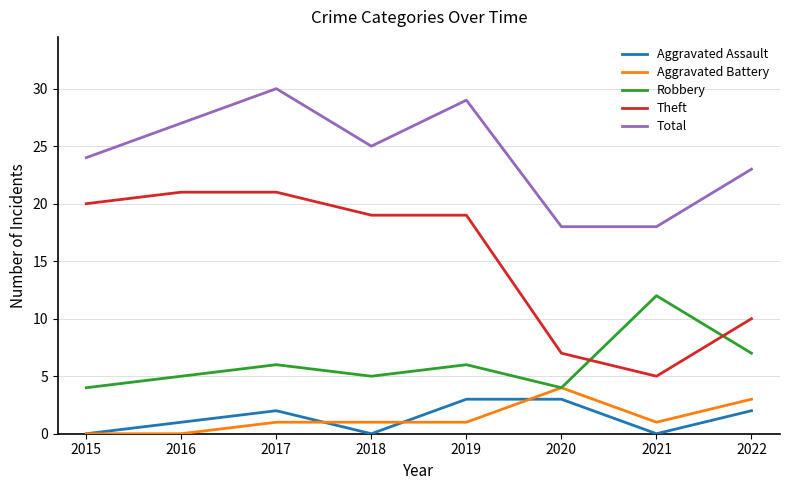

What value does the Robbery series have at 2016?

5